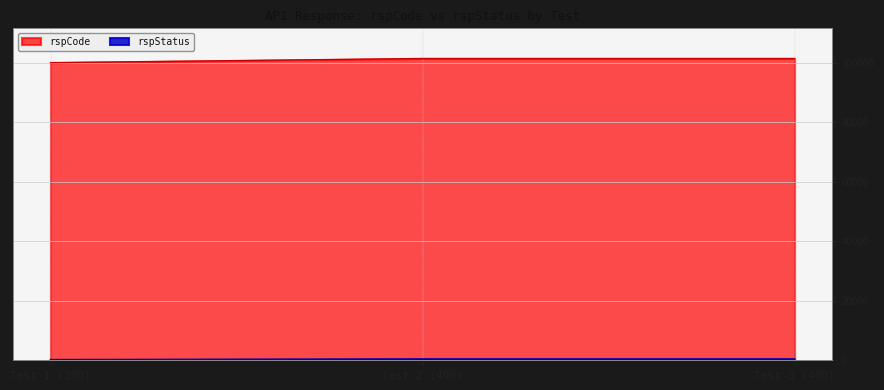

What is the maximum value shown in the chart?

101400